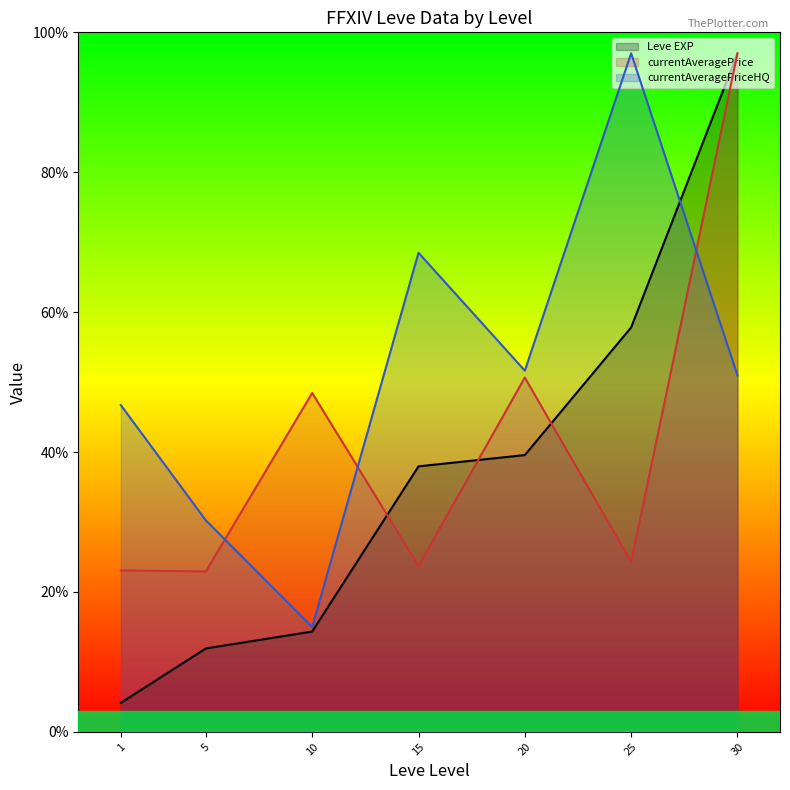

What is the value of the currentAveragePrice (line) point at the 7th from the left?

97.0